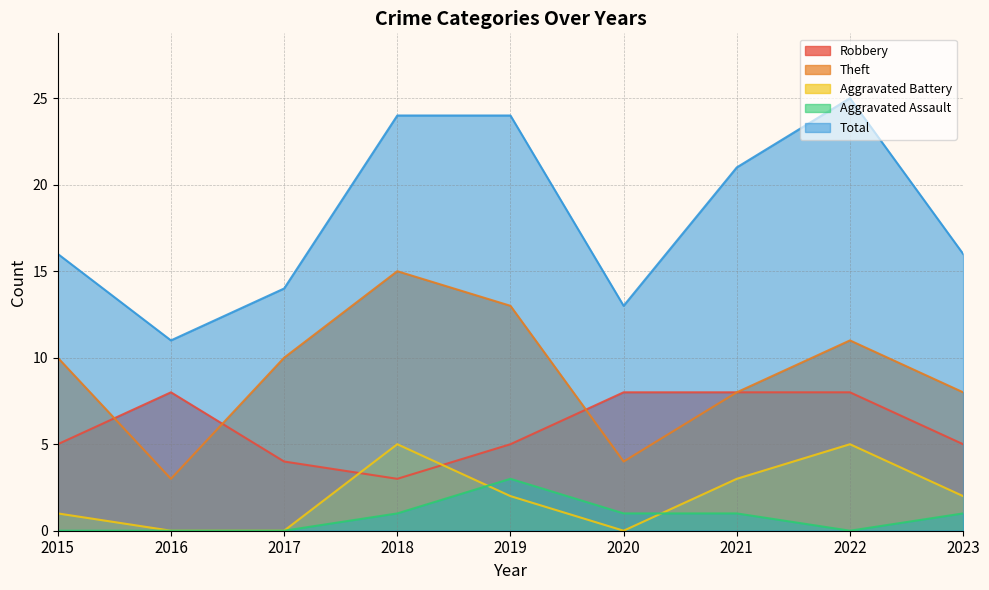

Between 2016 and 2017, which is larger?

2016